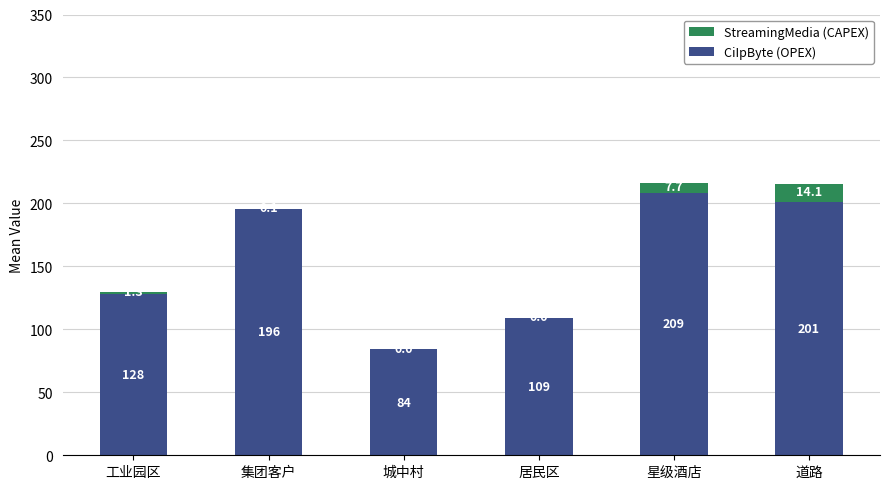

Which category has the highest value in the CiIpByte (OPEX) series?

星级酒店